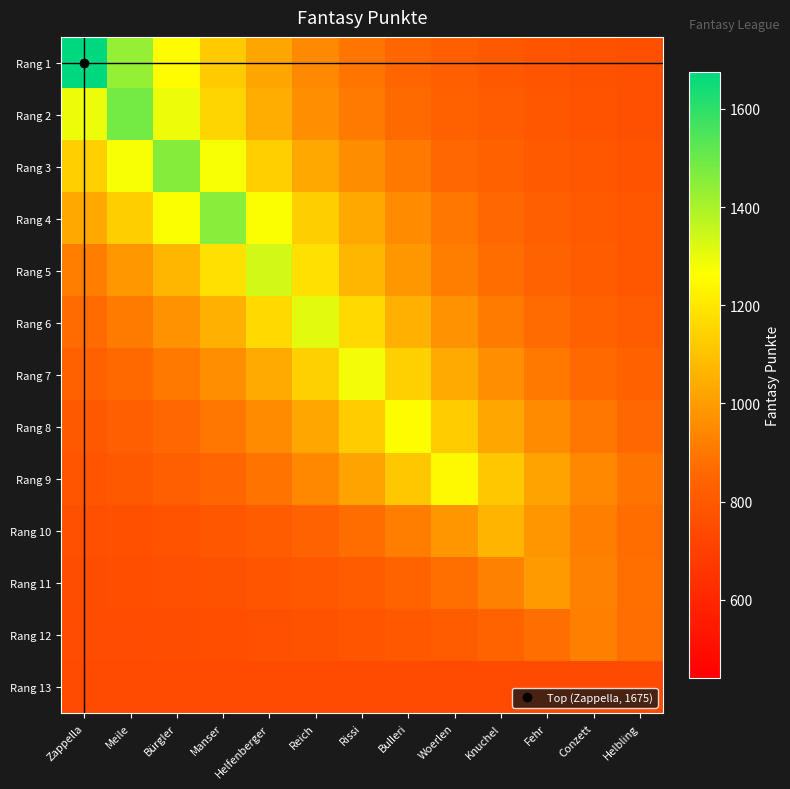

What is the smallest value displayed?

741.0